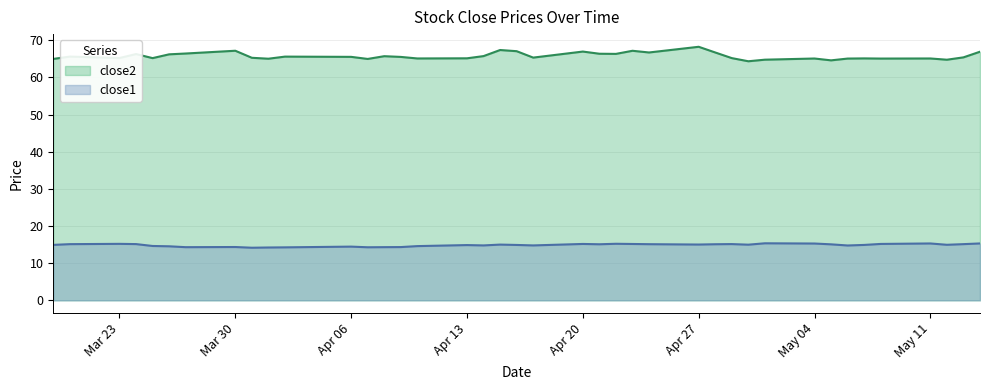

Which series has the widest spread of values?

close2